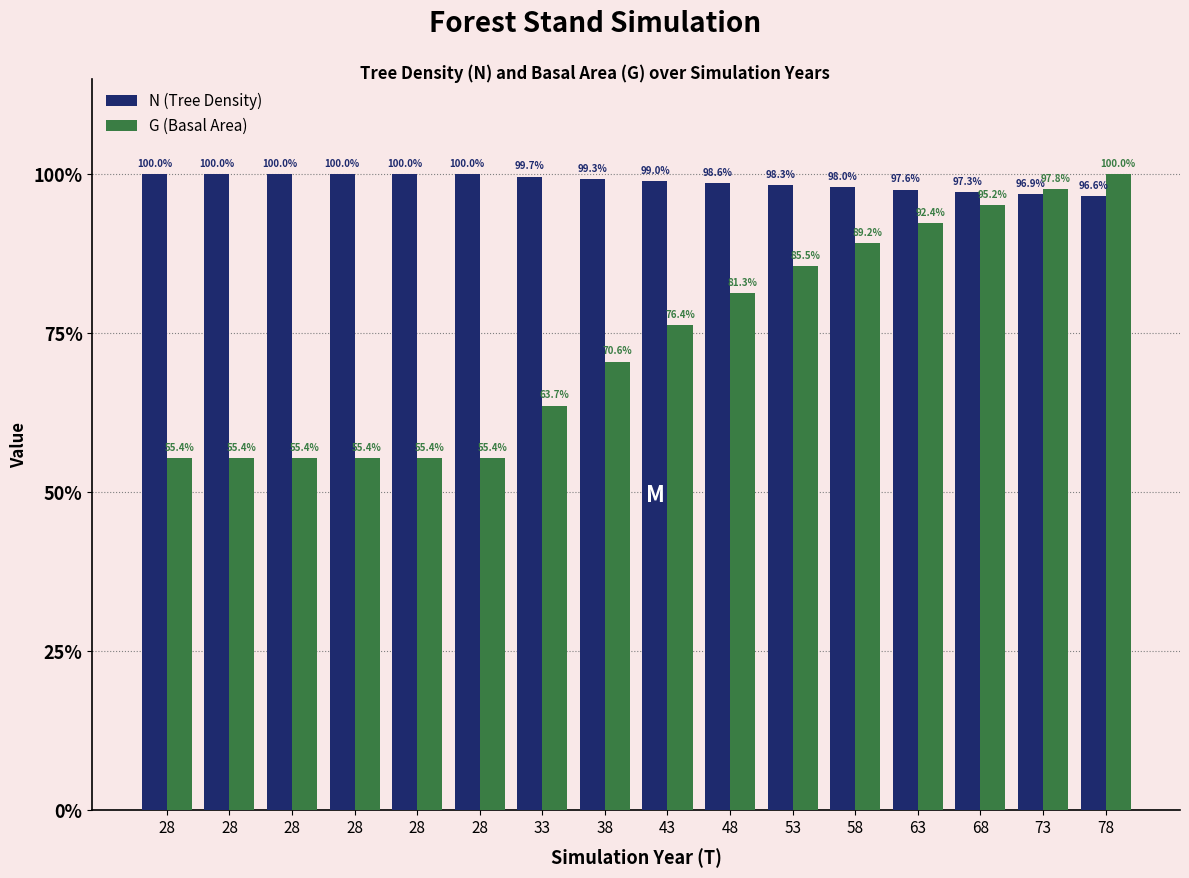

What is the highest value of the G (Basal Area) series?

100.0